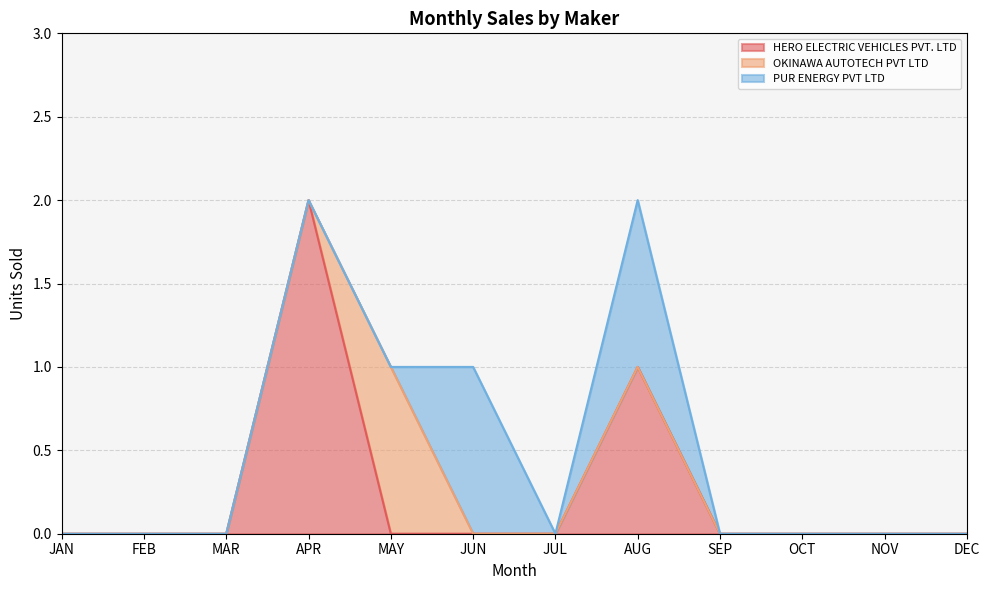

Where do OKINAWA AUTOTECH PVT LTD and PUR ENERGY PVT LTD first cross each other?

MAY and JUN